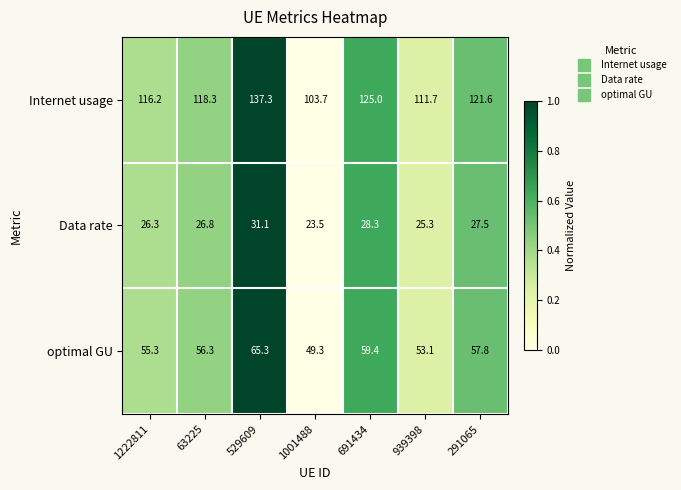

Rank the series by their average value, from lowest to highest.

Data rate, optimal GU, Internet usage